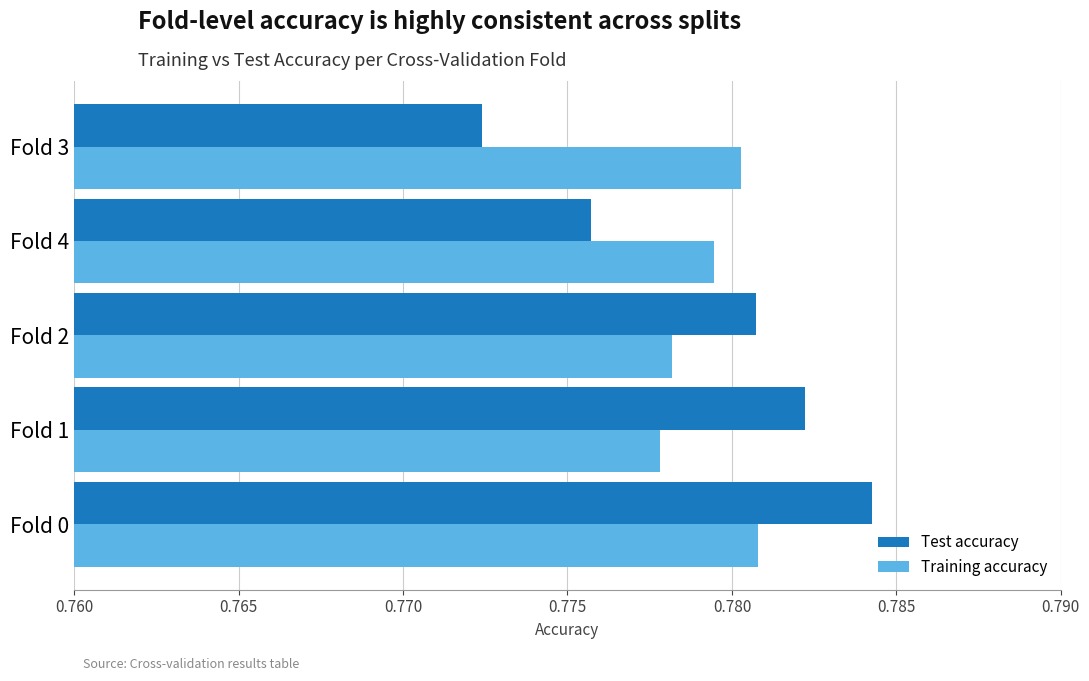

Between Fold 1 and Fold 3, which series saw the biggest shift?

Test accuracy